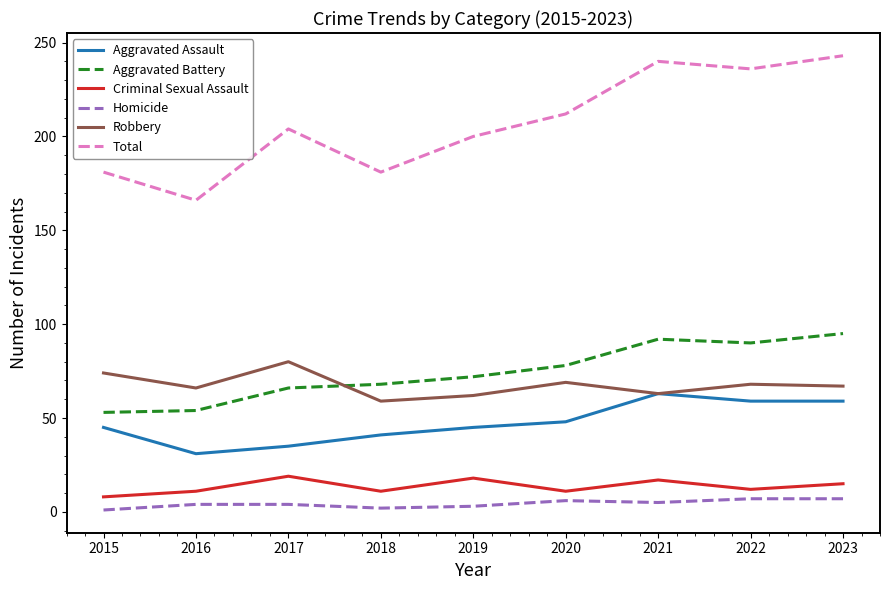

True or false: Aggravated Assault and Criminal Sexual Assault intersect in this chart.

False